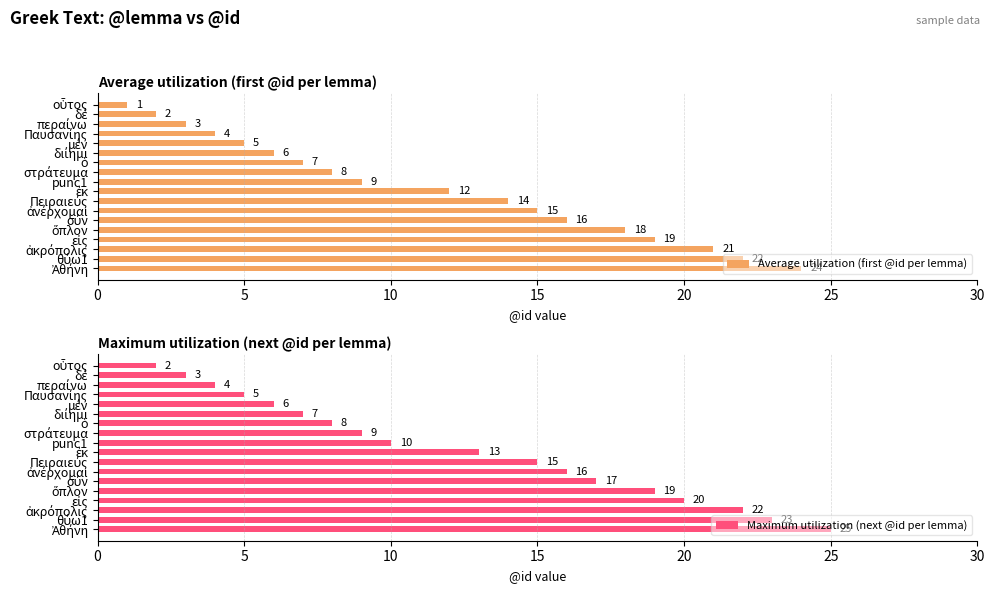

How many distinct data groups are displayed?

2